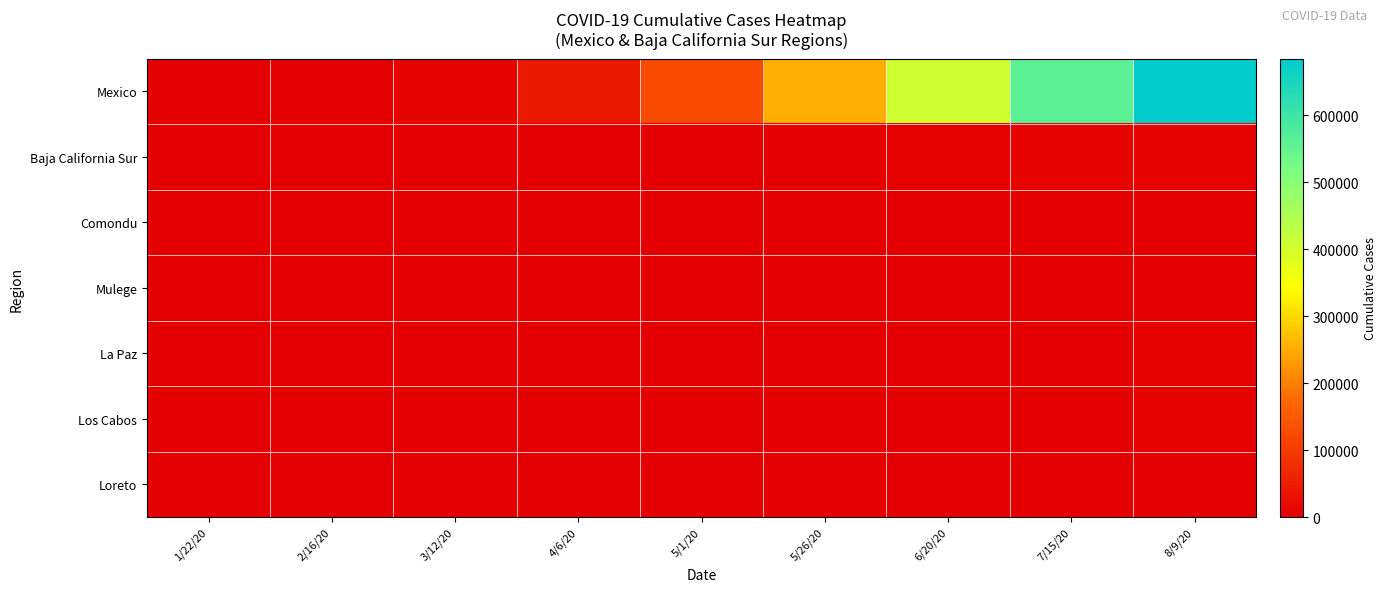

Reading left to right, extract all data points from this chart.

Mexico: 1/22/20=1	2/16/20=585	3/12/20=8772	4/6/20=45032	5/1/20=124301	5/26/20=252165	6/20/20=408449	7/15/20=560164	8/9/20=684113
Baja California Sur: 1/22/20=0	2/16/20=15	3/12/20=283	4/6/20=495	5/1/20=979	5/26/20=2059	6/20/20=4707	7/15/20=7248	8/9/20=9531
Comondu: 1/22/20=0	2/16/20=0	3/12/20=0	4/6/20=0	5/1/20=7	5/26/20=42	6/20/20=134	7/15/20=230	8/9/20=392
Mulege: 1/22/20=0	2/16/20=0	3/12/20=0	4/6/20=1	5/1/20=7	5/26/20=53	6/20/20=217	7/15/20=415	8/9/20=579
La Paz: 1/22/20=0	2/16/20=0	3/12/20=0	4/6/20=31	5/1/20=134	5/26/20=249	6/20/20=449	7/15/20=1352	8/9/20=2733
Los Cabos: 1/22/20=0	2/16/20=12	3/12/20=179	4/6/20=237	5/1/20=352	5/26/20=622	6/20/20=1460	7/15/20=2255	8/9/20=2802
Loreto: 1/22/20=0	2/16/20=0	3/12/20=0	4/6/20=0	5/1/20=0	5/26/20=1	6/20/20=70	7/15/20=142	8/9/20=212